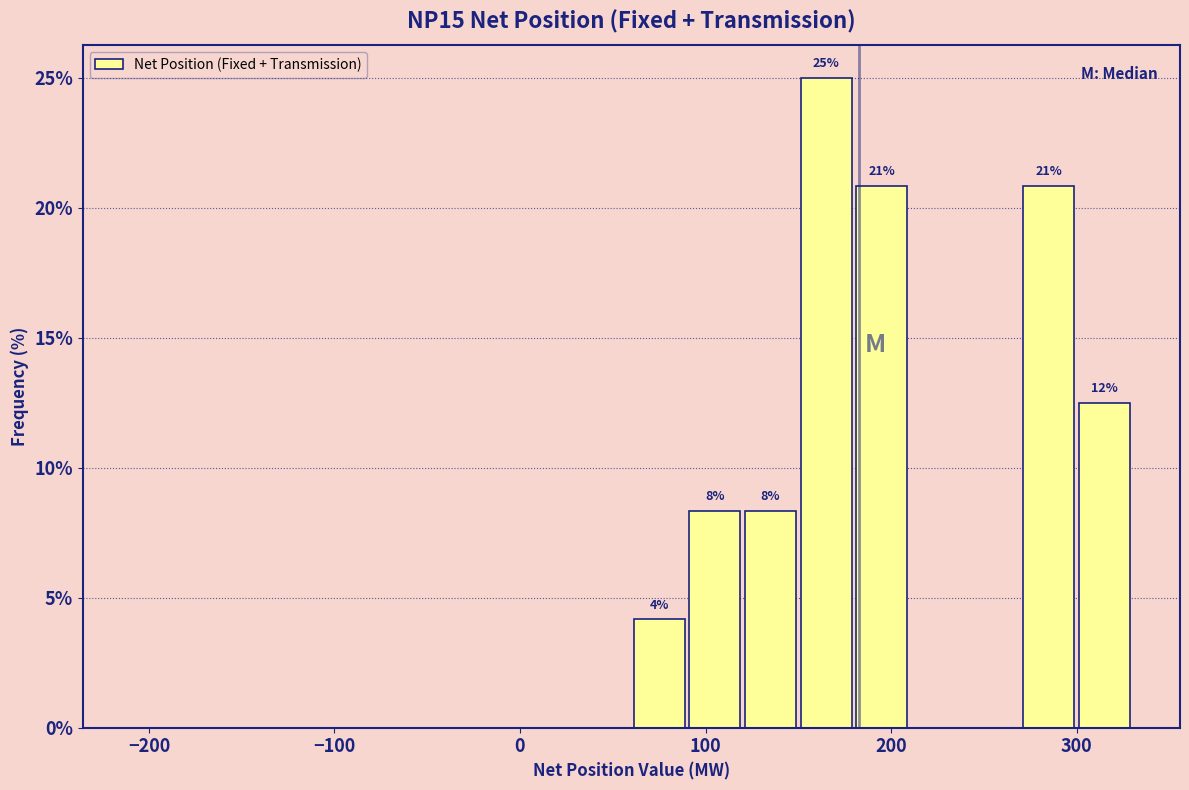

Read against the x-axis, roughly where is the centre of the tallest bar?

170